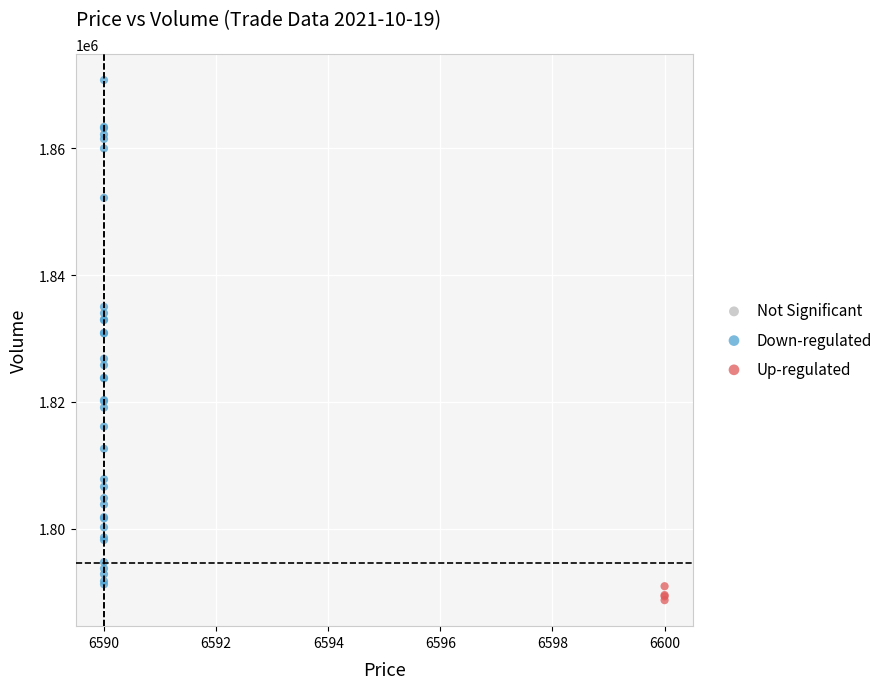

Which series has the largest Y range (max minus min)?

Down-regulated